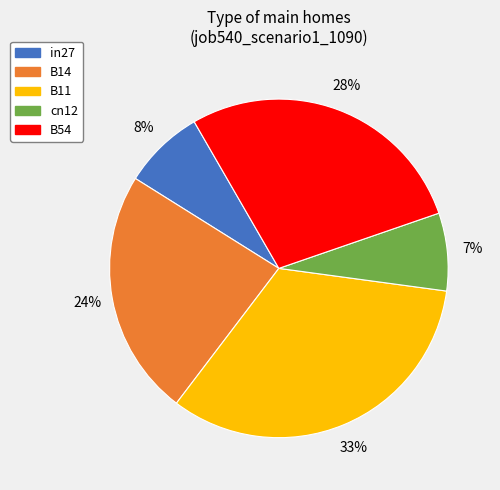

Which slice is the largest?

B11